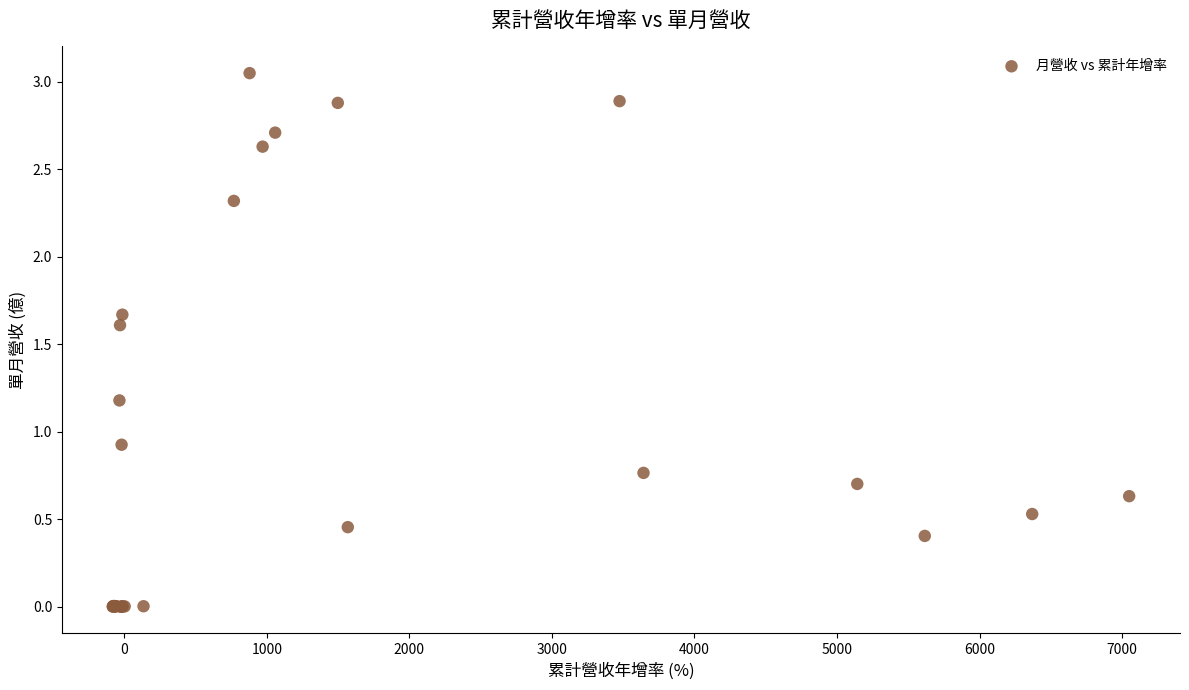

What Y value in the scatter plot is closest to 1?

0.9